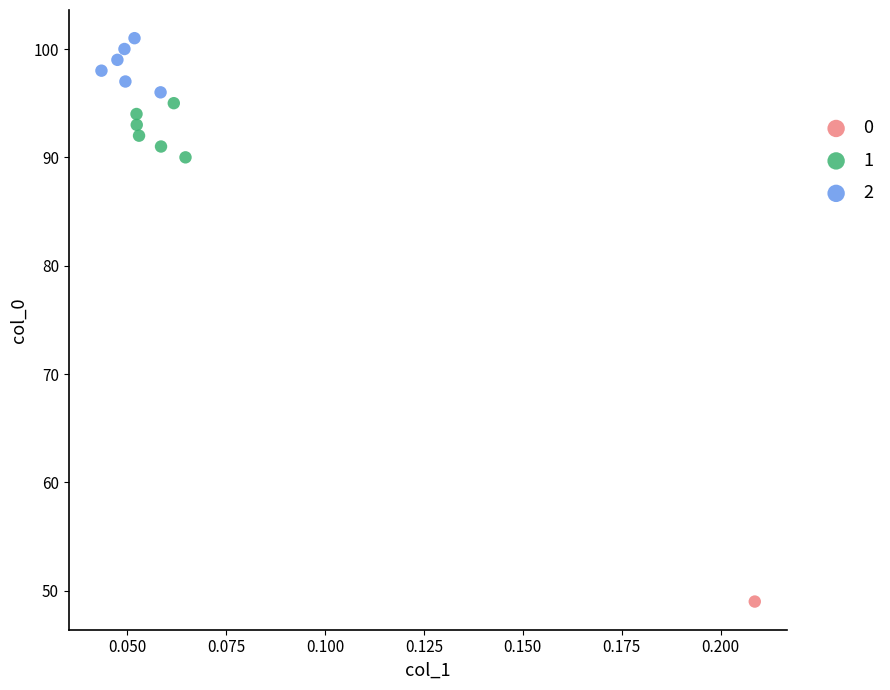

What are all the series names shown in the legend?

0, 1, 2